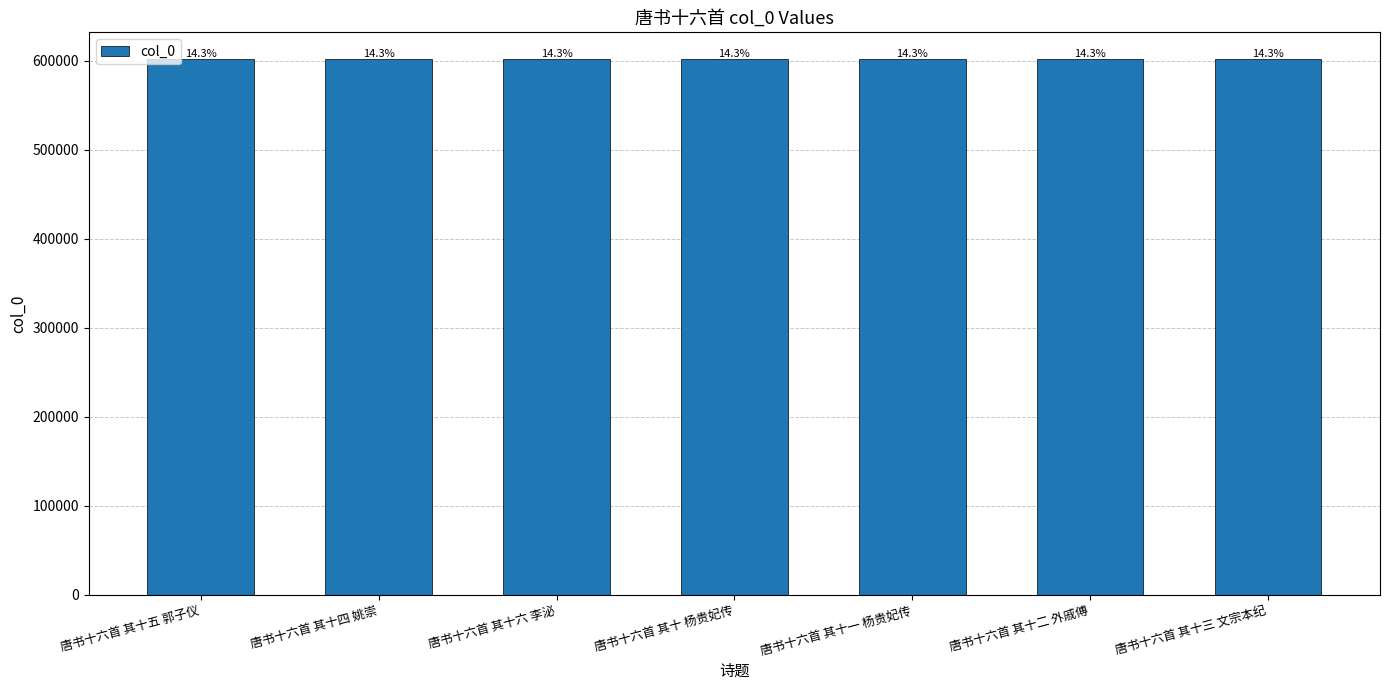

How many bars are there in total?

7